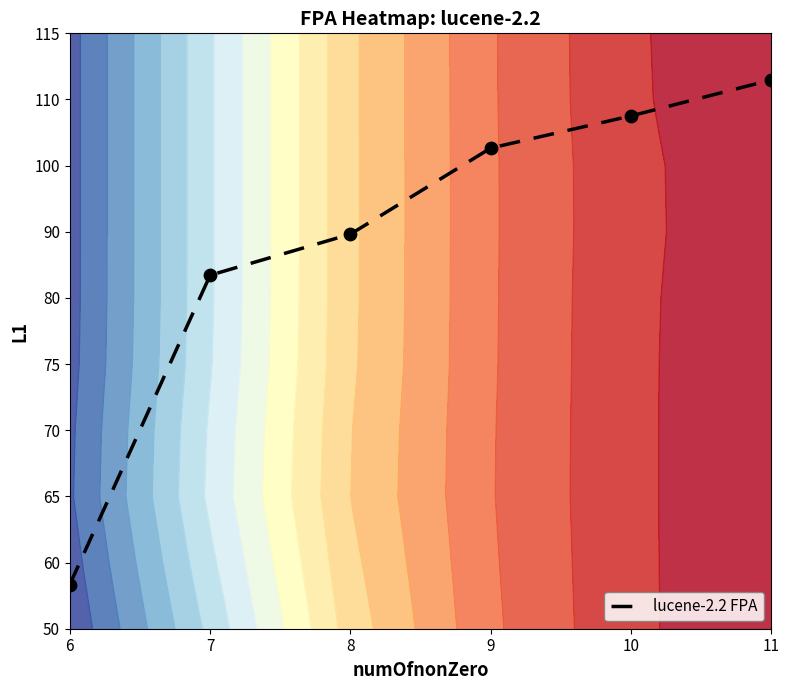

Reading left to right, list all the values displayed in this chart.

6=0.7	7=5.3	8=6.0	9=7.3	10=7.8	11=8.3